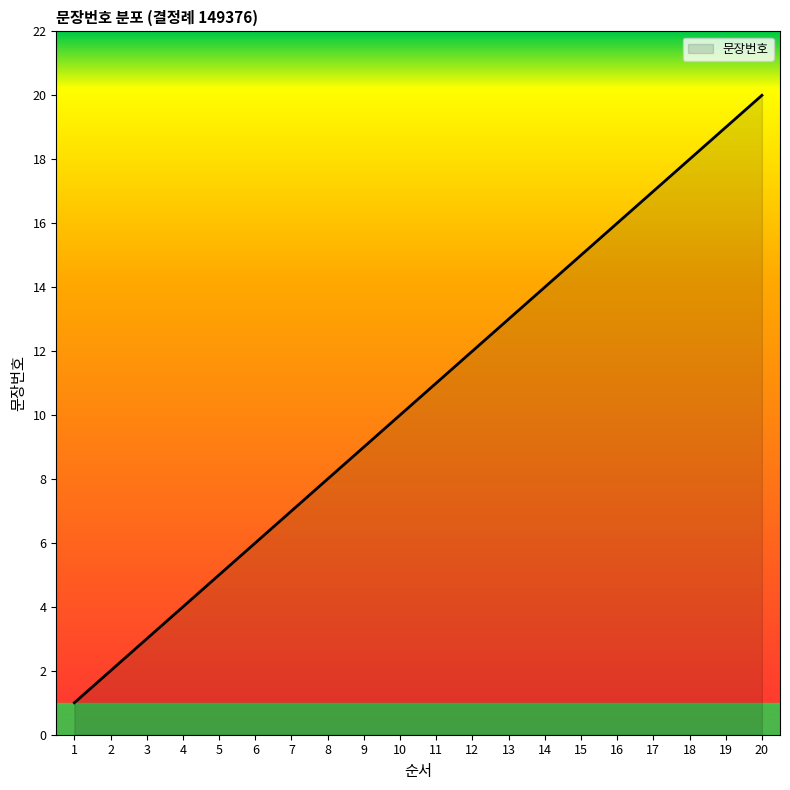

What is the change in value from 12 to 19?

+7